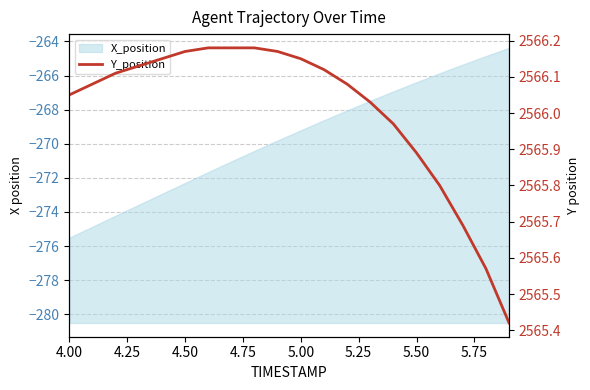

Where does the data first go above 2566?

4.00